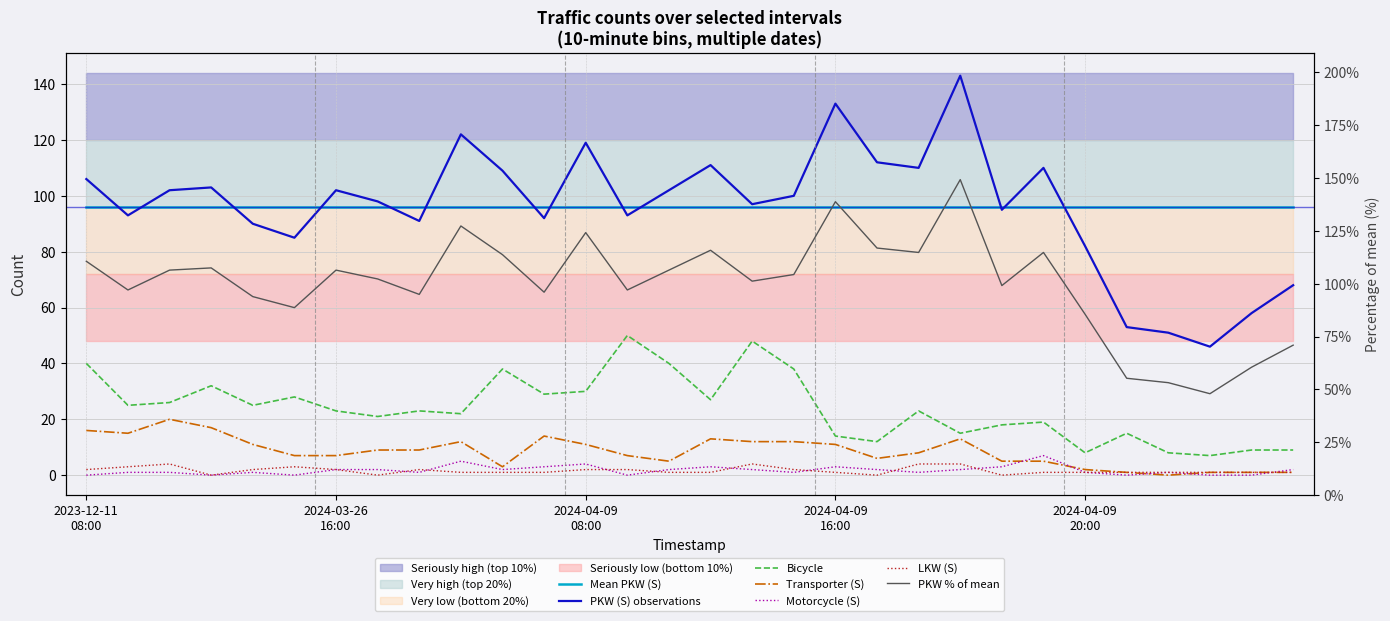

Is it true that Bicycle equals 54 at 2024-04-09 08:50?

False